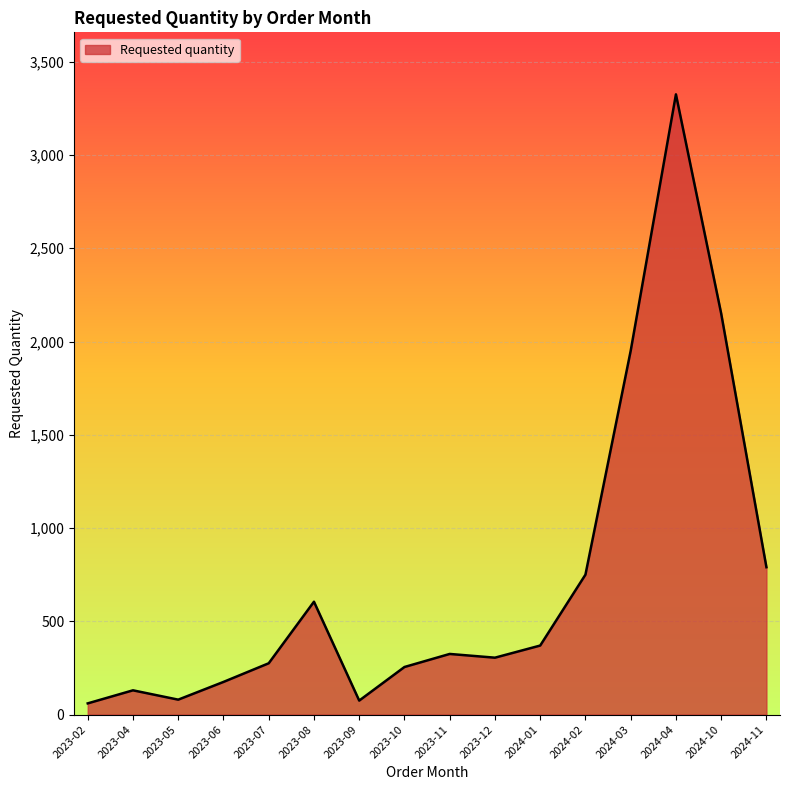

Read the value at 2023-12, to the nearest 50.

300